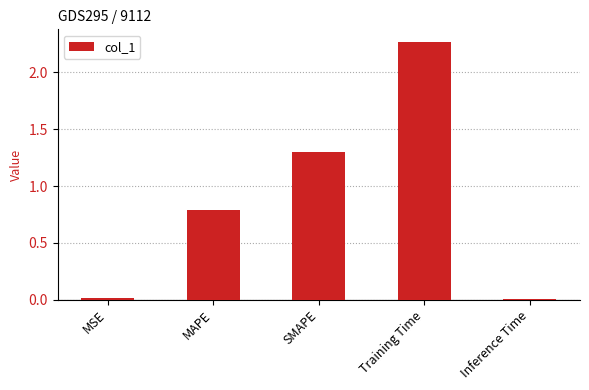

What is the sum of all values?

4.4